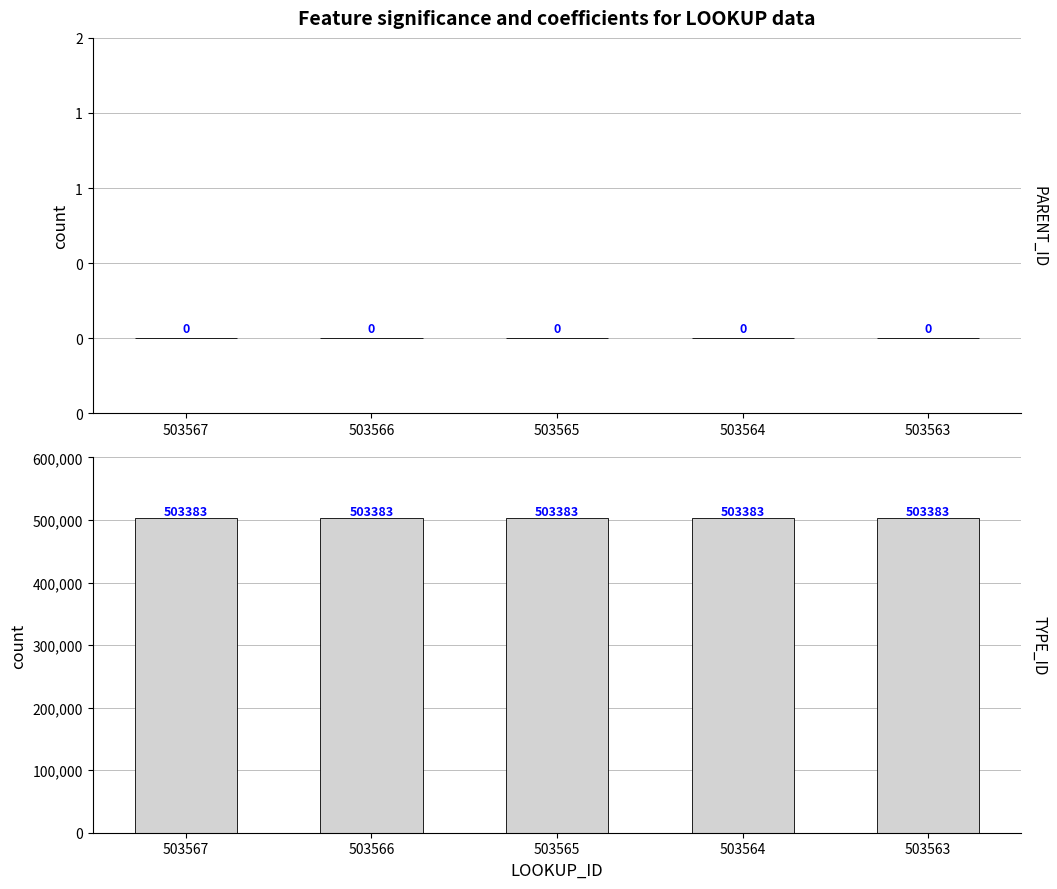

What is the difference between the highest and lowest values at 503563?

503383